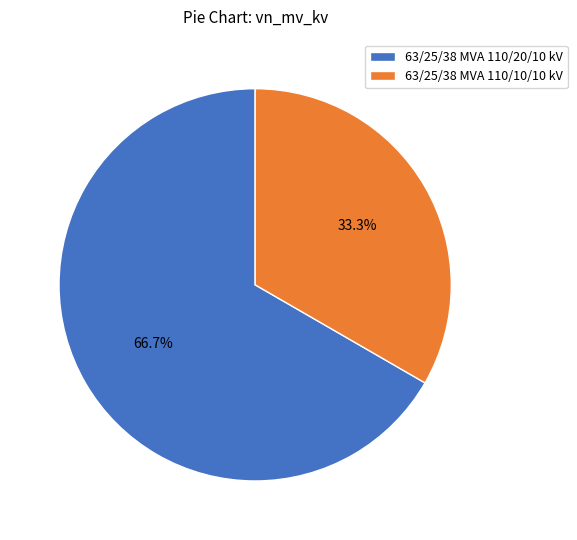

Which slice is the smallest?

63/25/38 MVA 110/10/10 kV